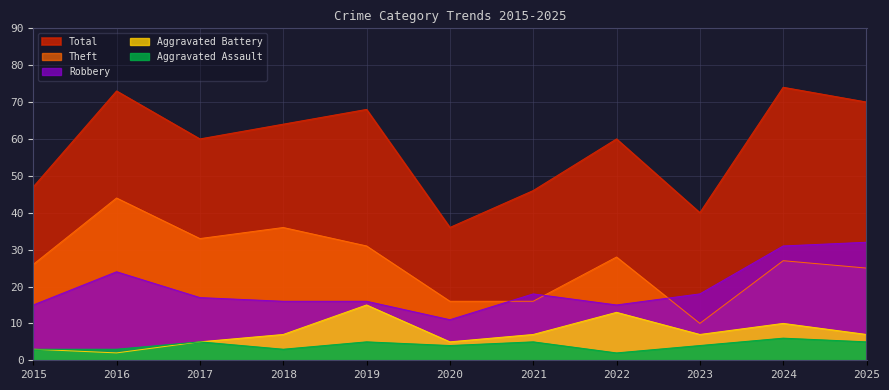

What is the difference between the second highest and second lowest values in the Robbery series?

16